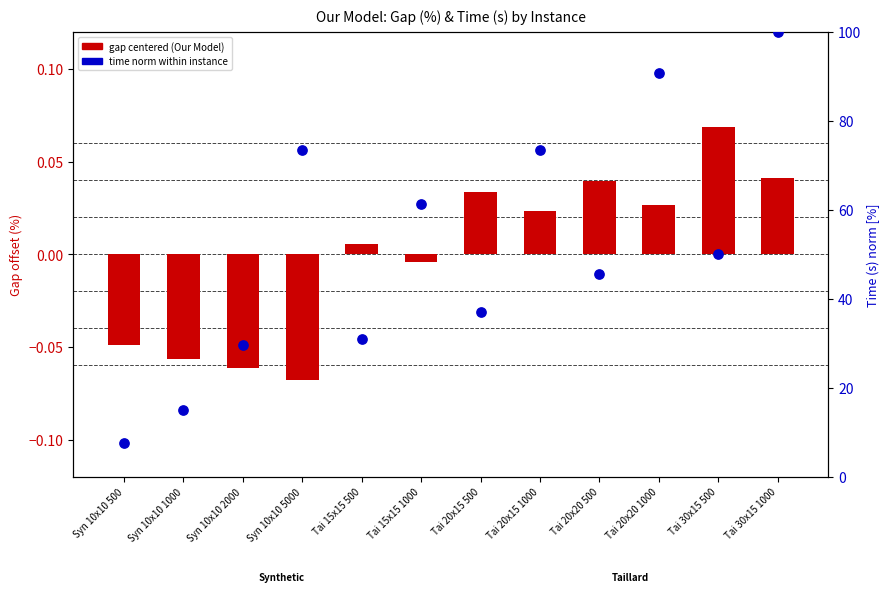

Which series has the largest total across all categories?

time norm (Our Model)